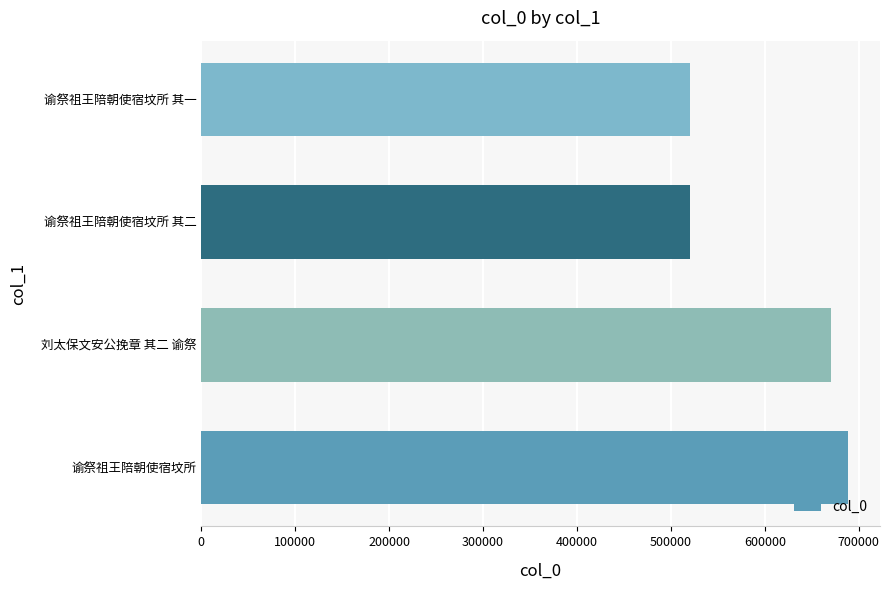

What is the change in value from 刘太保文安公挽章 其二 谕祭 to 谕祭祖王陪朝使宿坟所 其二?

-150187